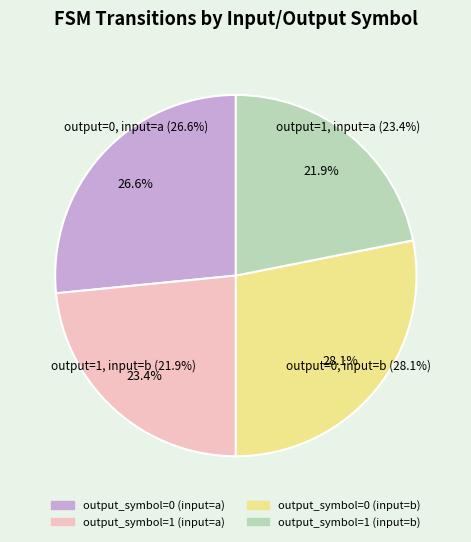

Which has a higher value, output_symbol=1 (input=b) or output_symbol=0 (input=a)?

output_symbol=0 (input=a)